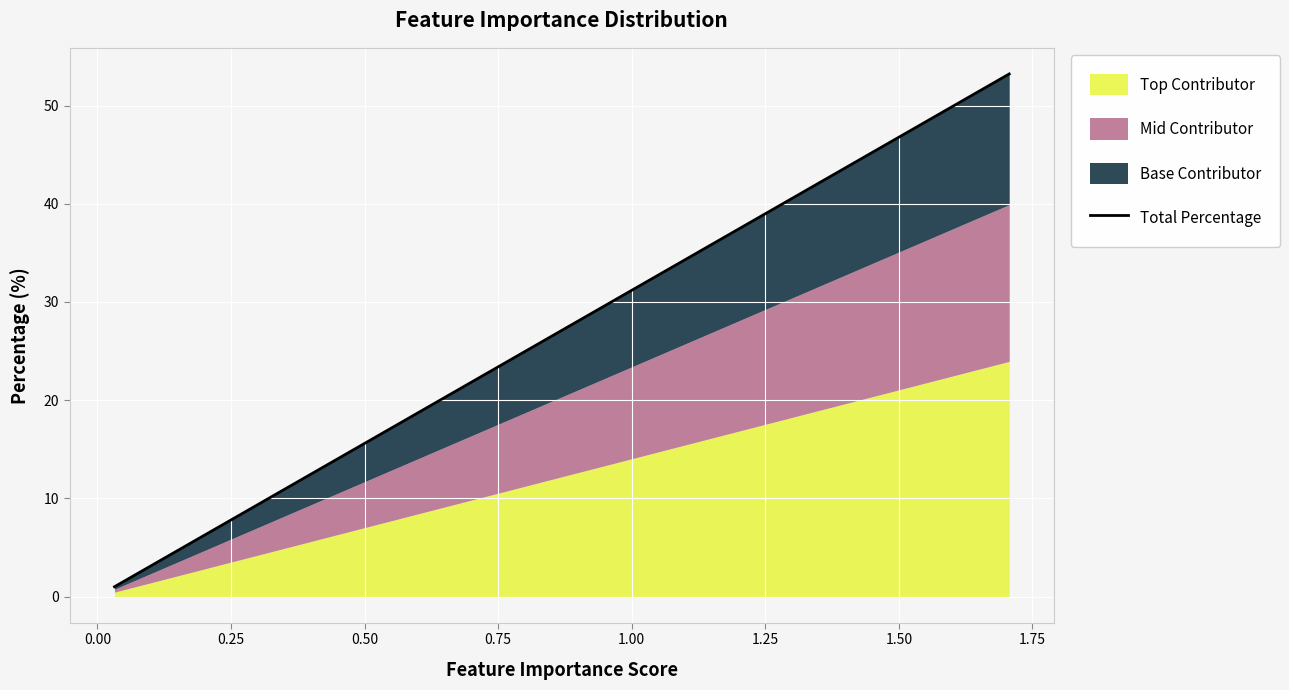

What is the label of the 4th point from the left?

0.50